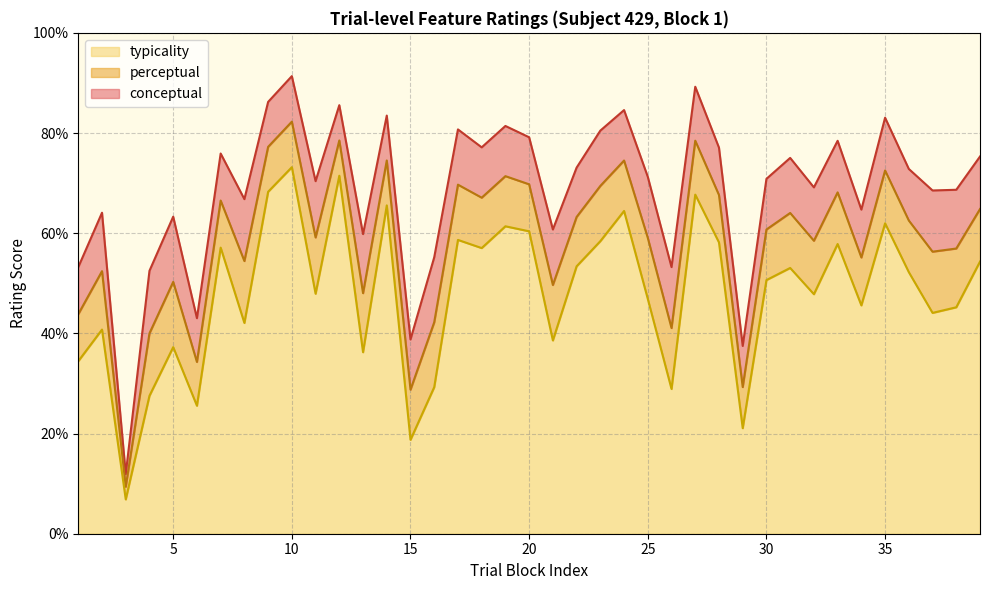

What is the approximate value of conceptual at 18?

77.1